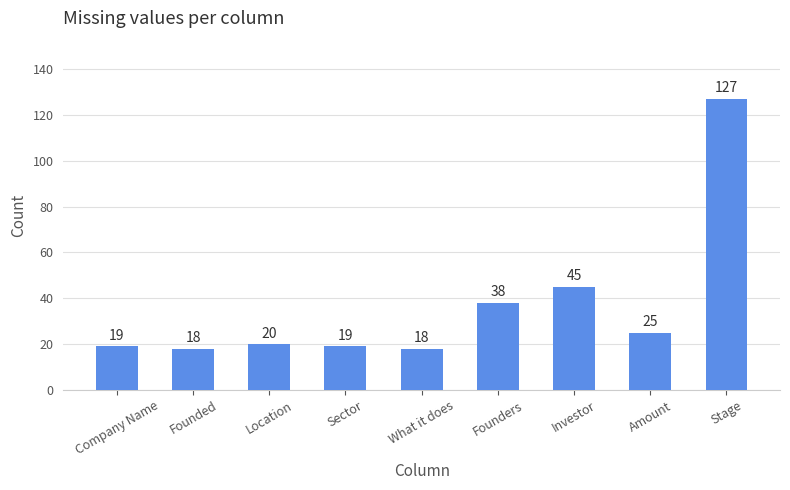

The value at Investor is 10. True or false?

False